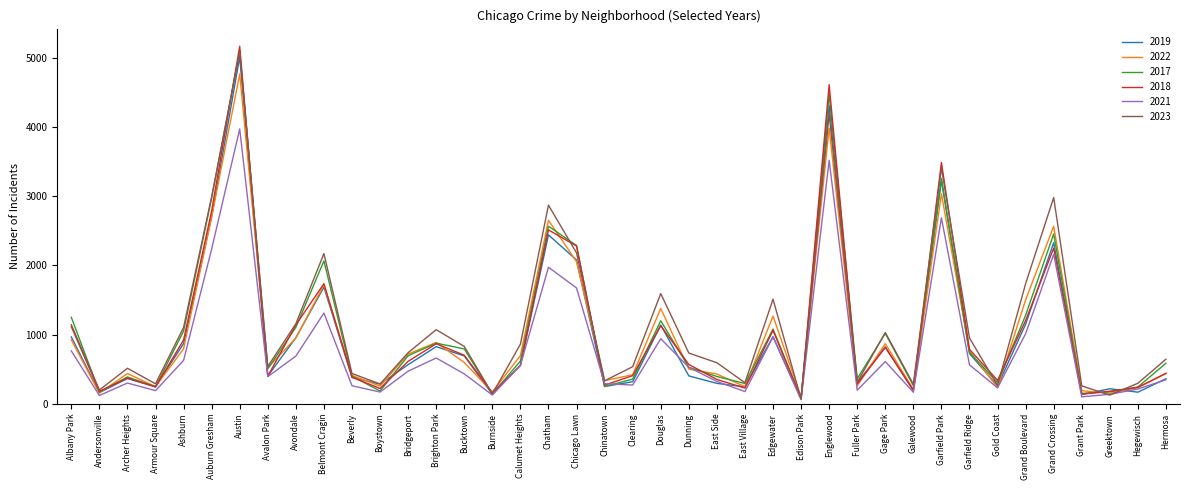

What is the spread (max minus min) of values at Edison Park?

37